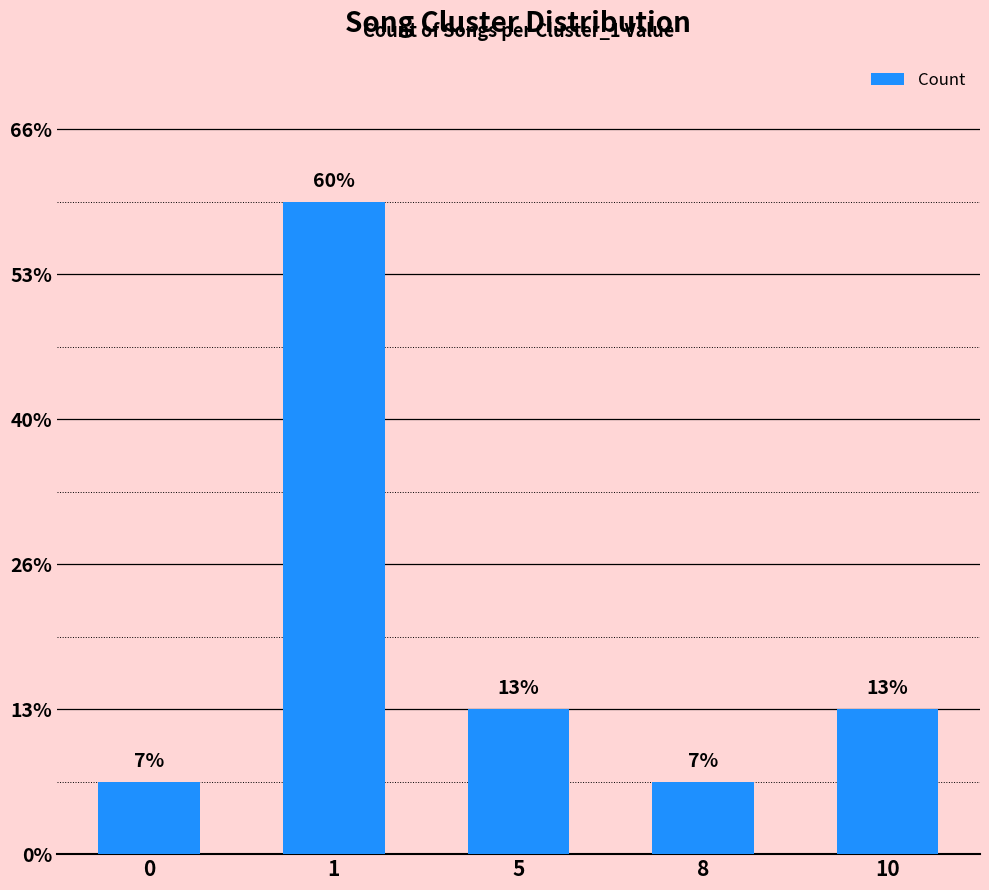

Does the chart contain any negative values?

No